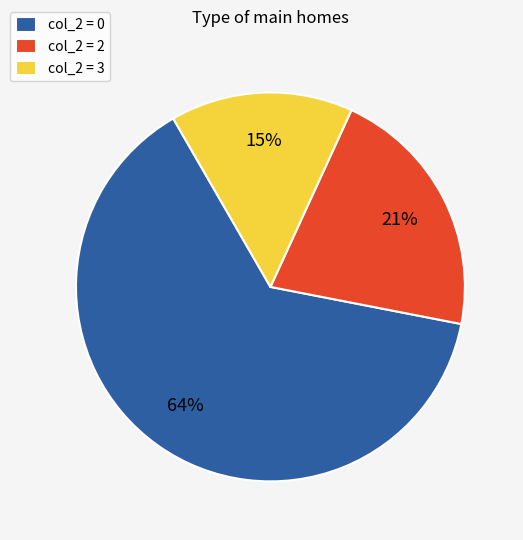

To the nearest percent, what percentage of the pie is col_2 = 2?

21%